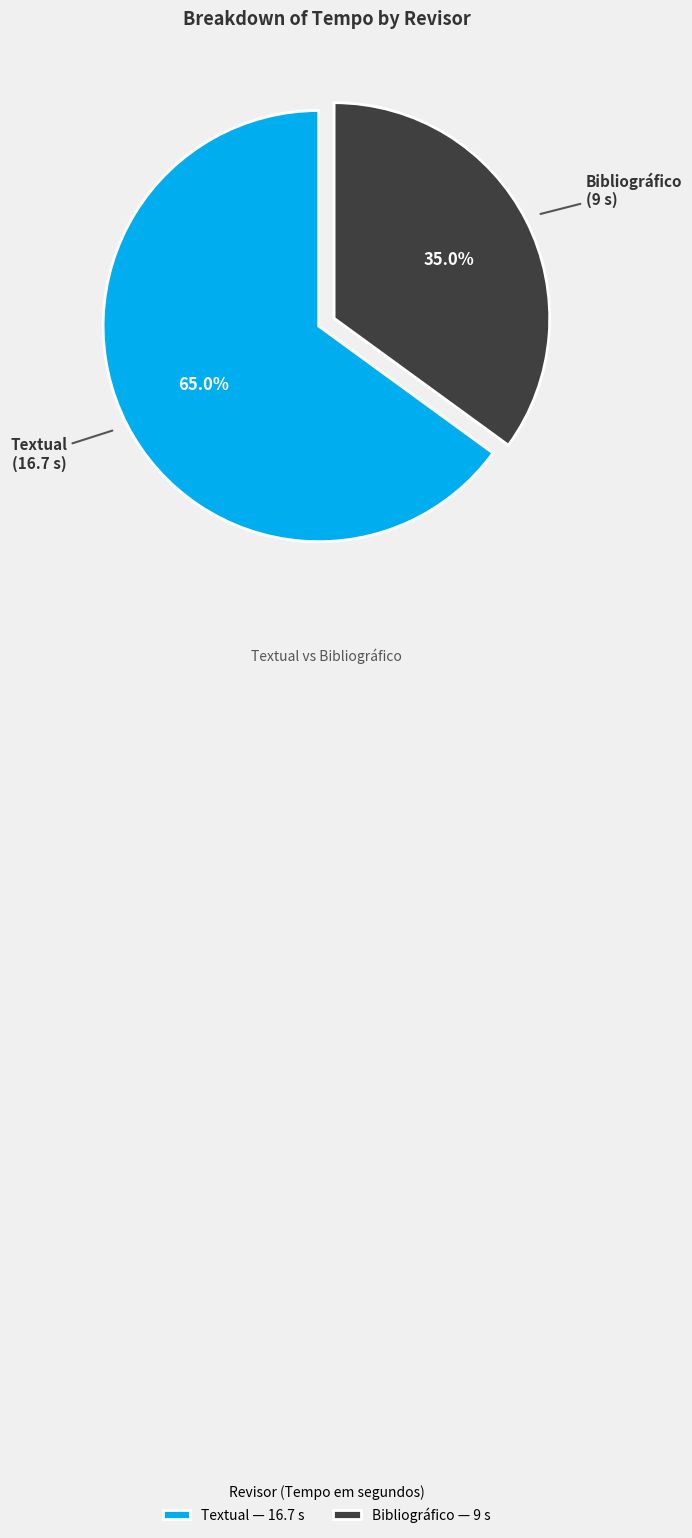

Which slice is the smallest?

Bibliográfico